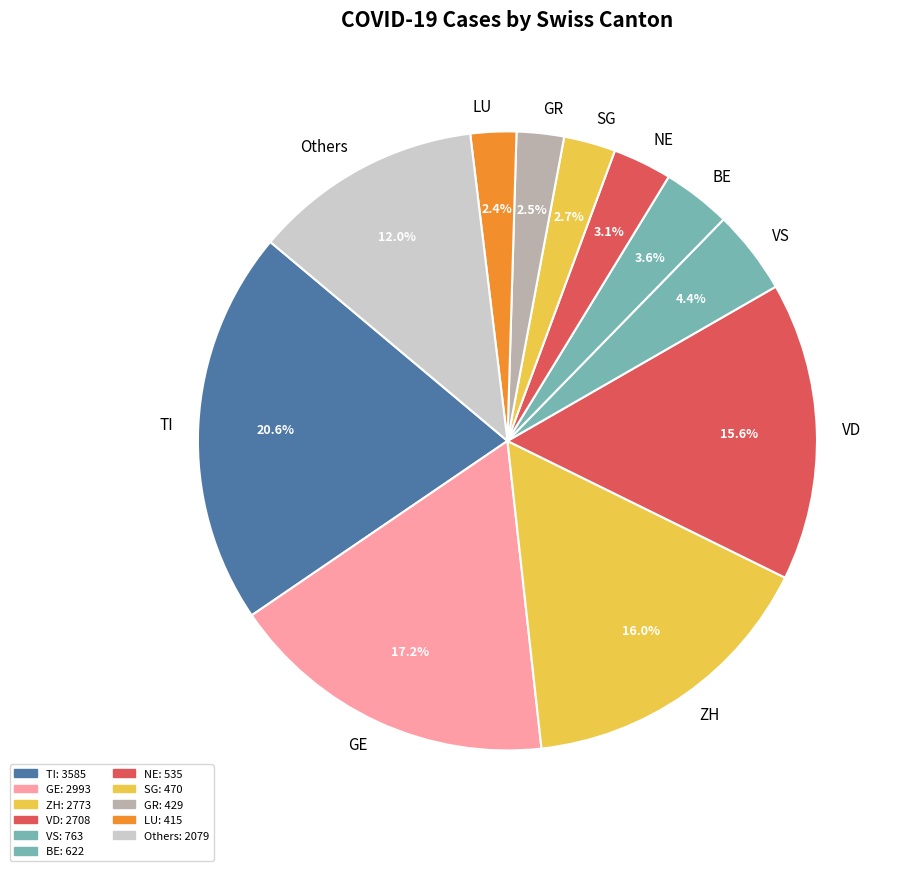

Does any single category account for the majority?

No